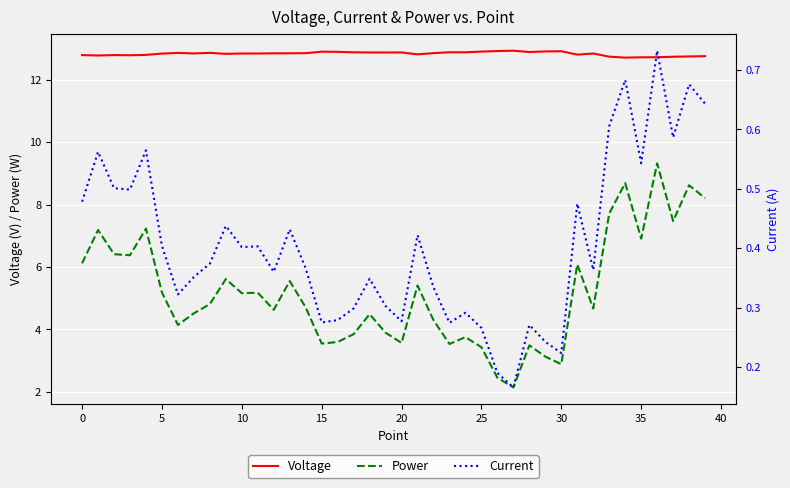

What is the minimum value shown in the chart?

0.2